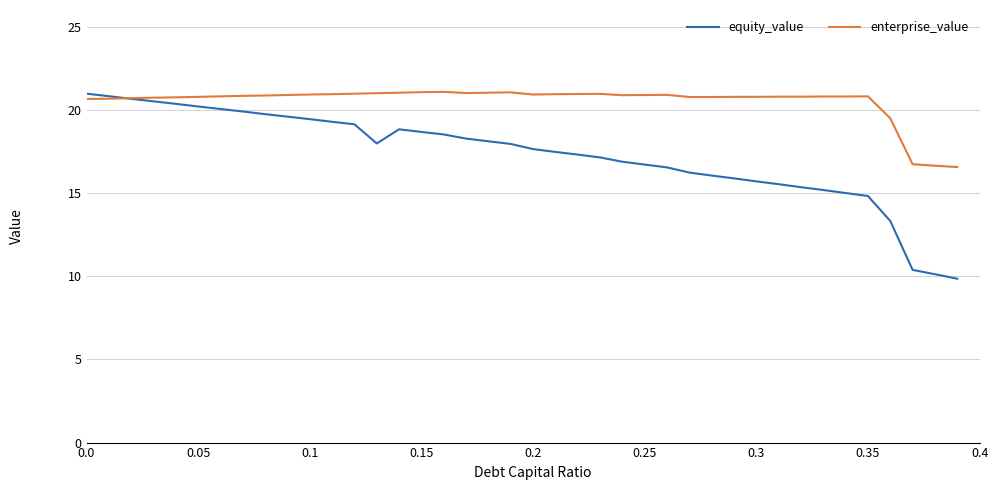

What is the greatest value displayed?

21.1